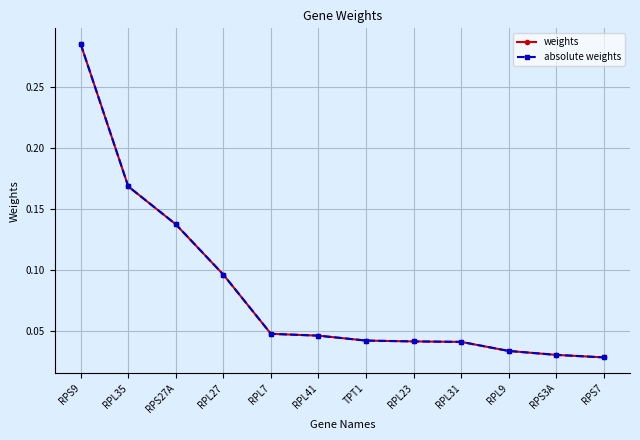

True or false: absolute weights and weights cross at least once.

False